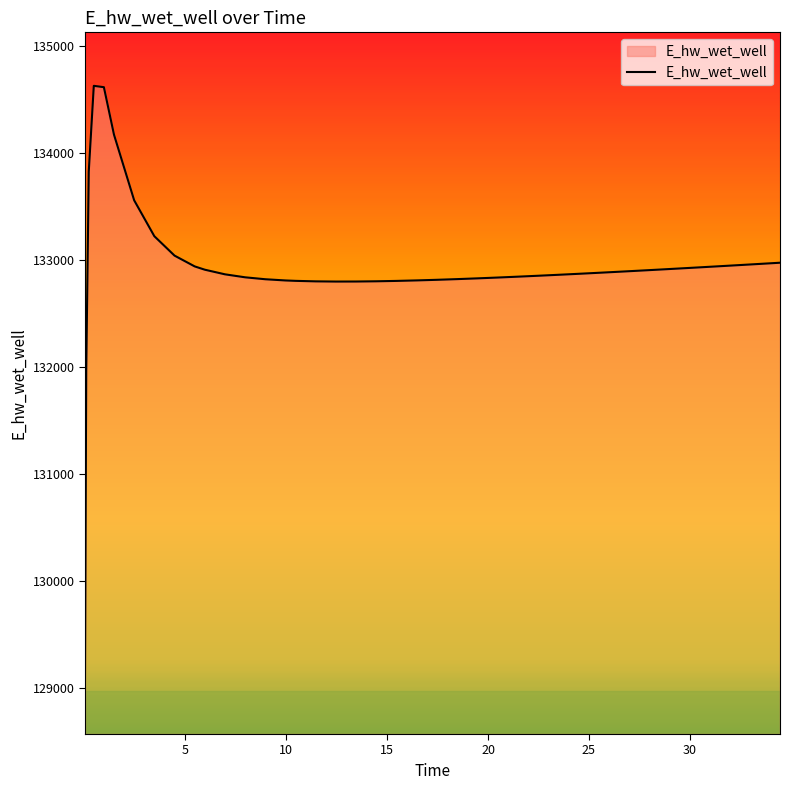

What is the smallest value displayed?

129070.3